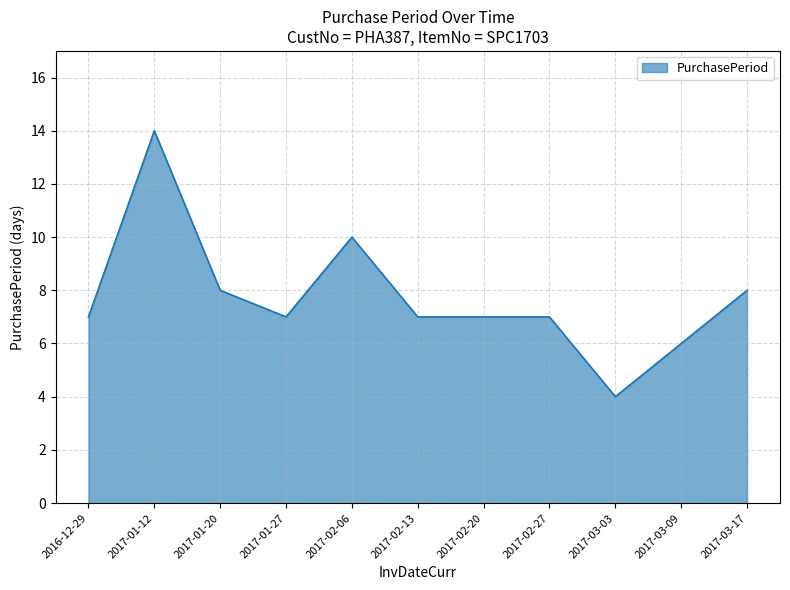

Does the chart display data point markers on the line(s)?

No